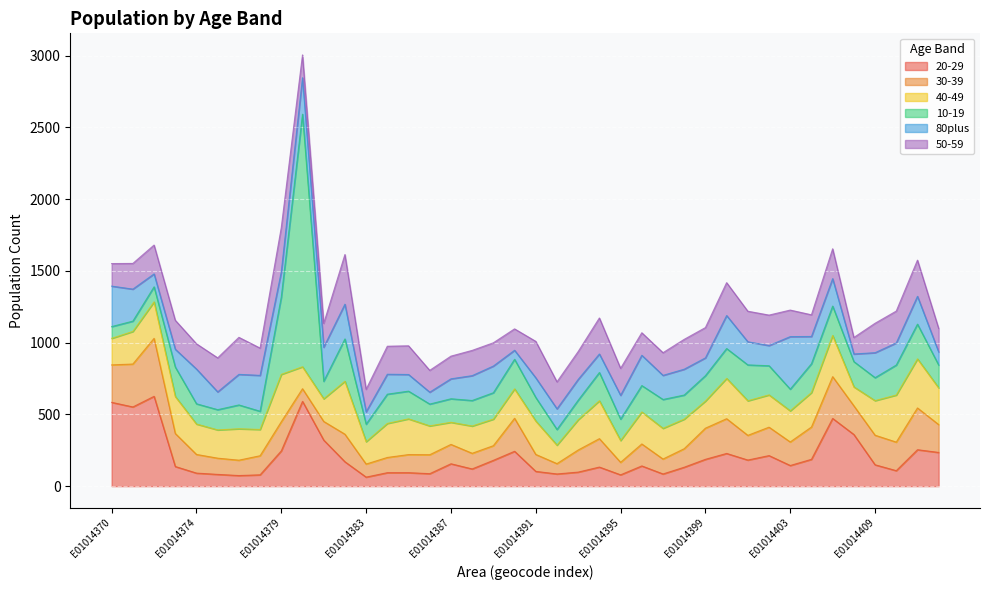

What is the sum of all 30-39 values?

6935